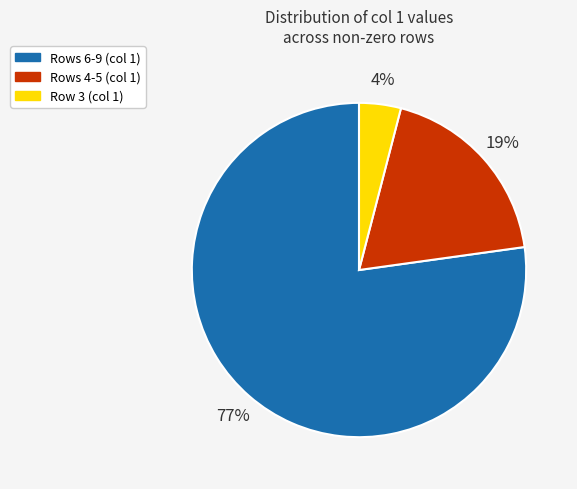

To the nearest percent, what is the average slice percentage?

33%